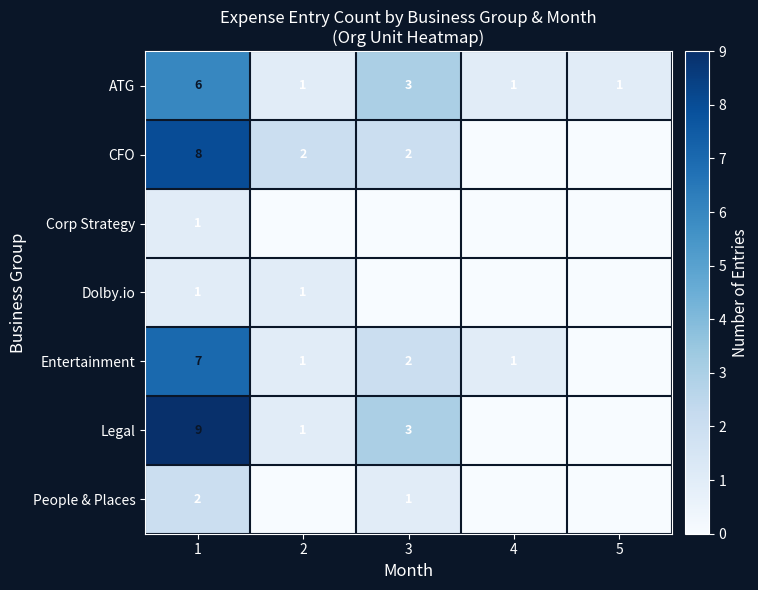

How many values in the ATG series exceed 1?

2